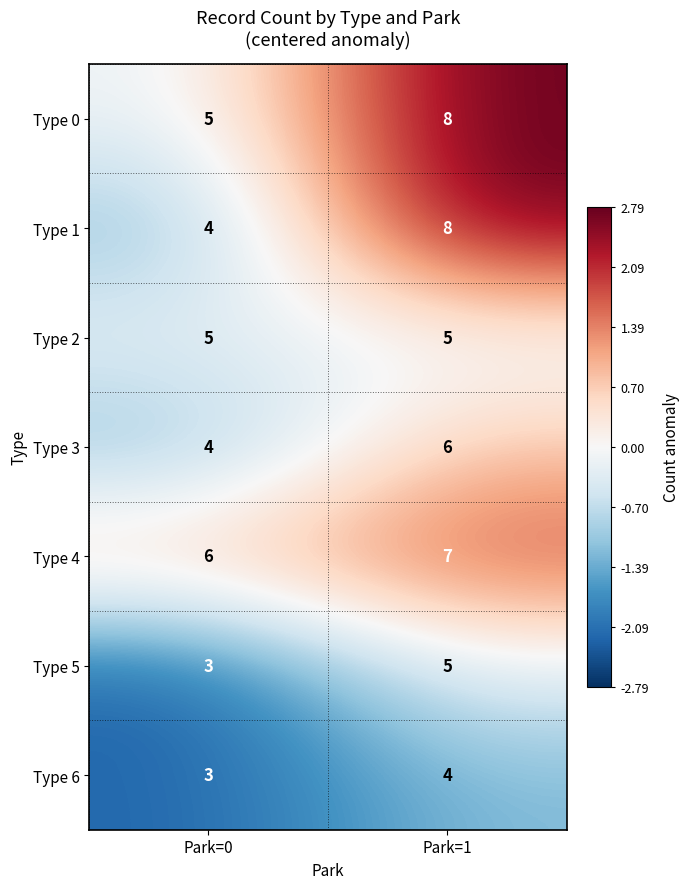

What is the difference between the highest and lowest values at Park=1?

4